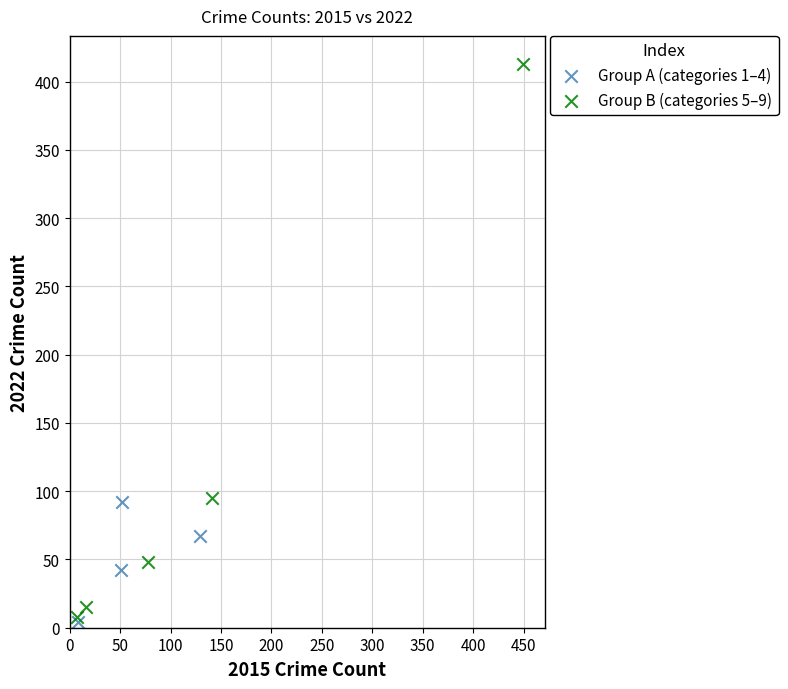

Which series has the widest spread of Y values?

Group B (categories 5–9)